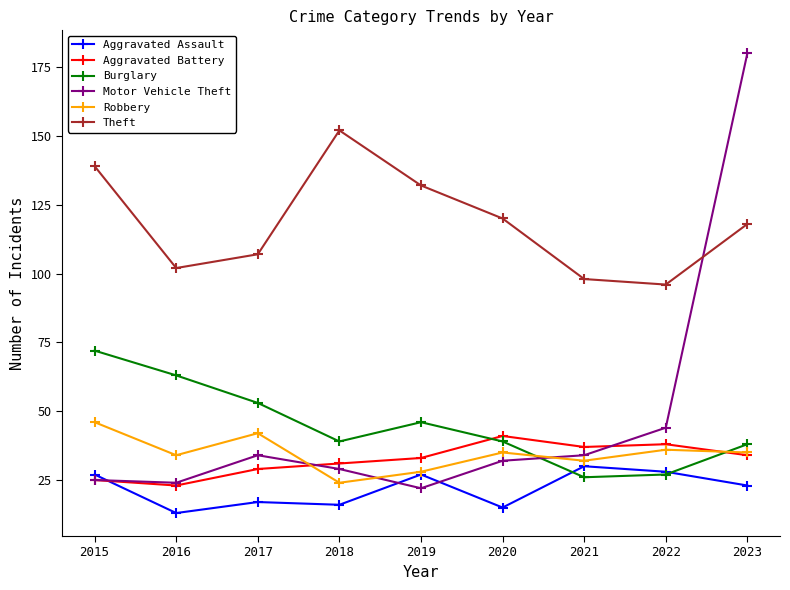

What is the value of the Motor Vehicle Theft point at the 9th from the left?

180